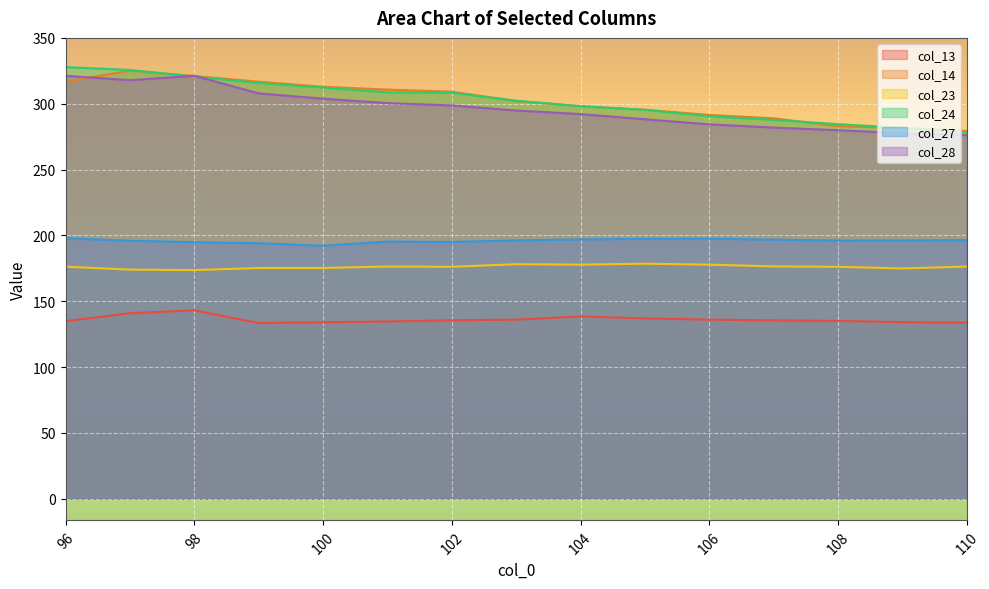

True or false: col_28 has a value of 478.1 at 100.

False